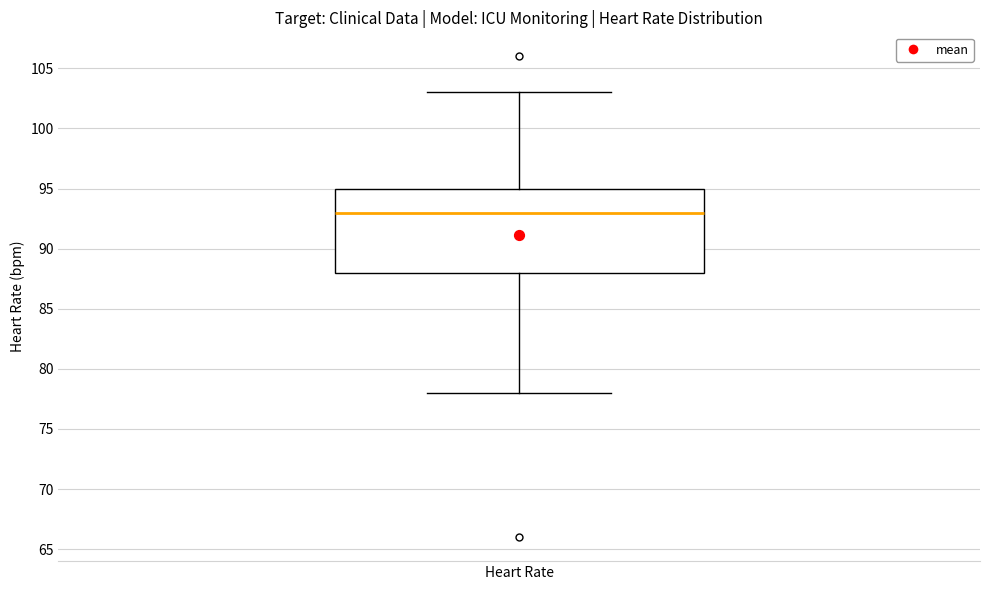

Read this box plot against the y-axis: the position of the median line, the range covered by the box, and the ends of both whiskers. The values are not printed on the chart, so give them approximately, as read against the axis.

median 93, box 88 to 95, whiskers 78 to 103